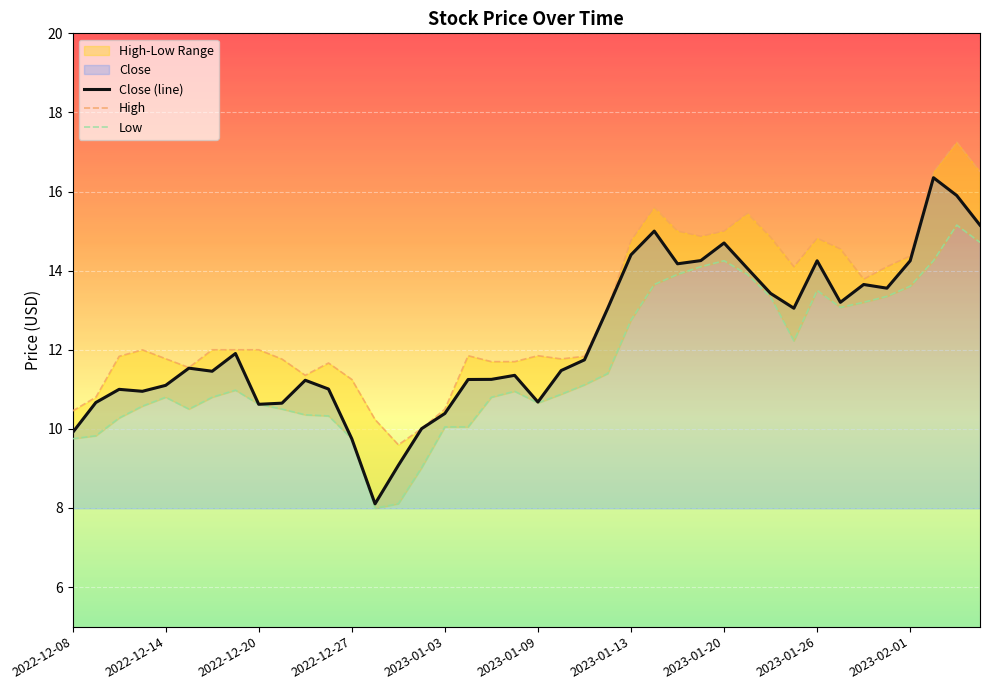

What is the highest value of the Close (line) series?

16.3